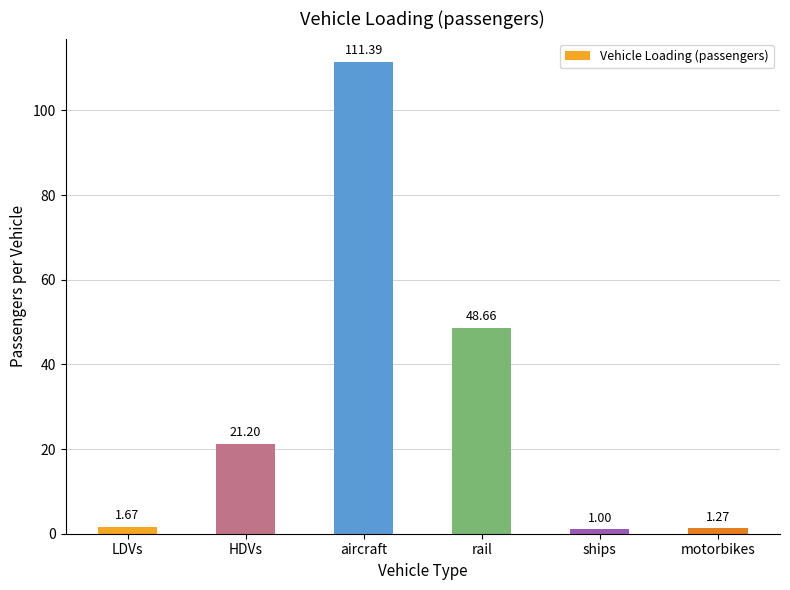

True or false: the data shows 1.0 at ships.

True